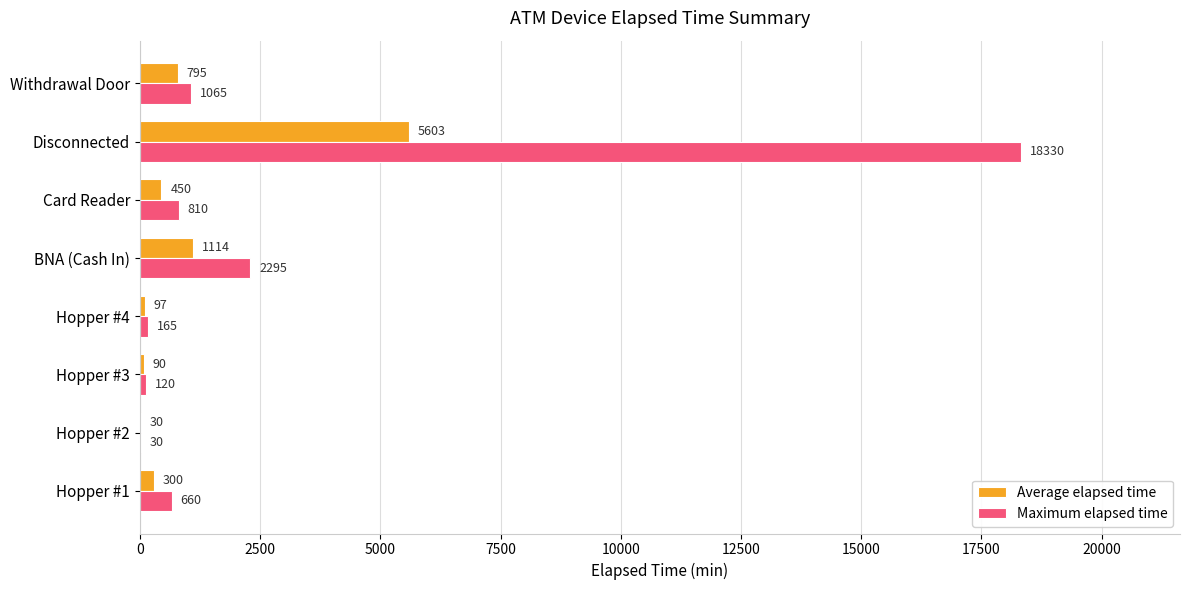

What is the greatest value displayed?

18330